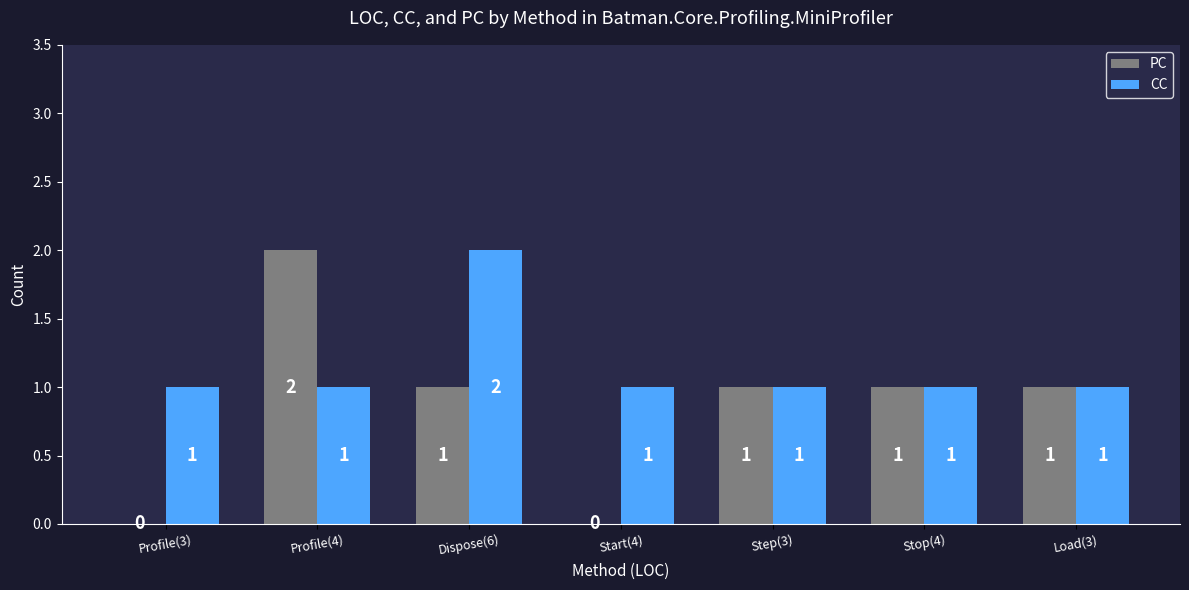

The value of PC at Load(3) is 1. True or false?

True